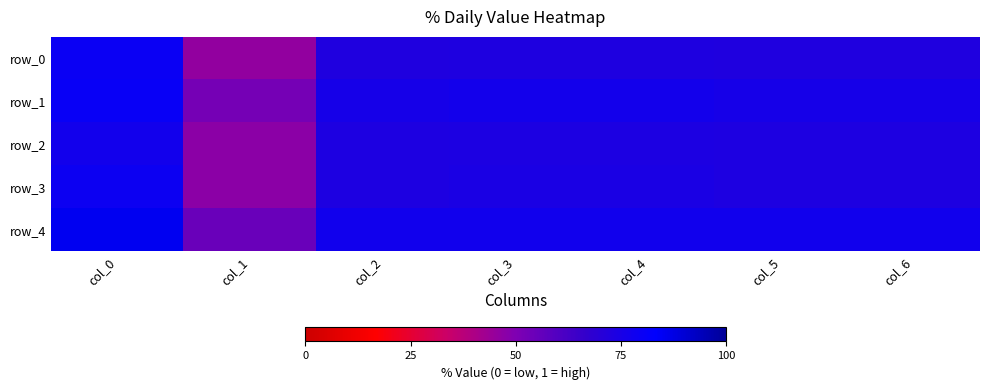

Is the value of row_3 at col_6 greater than the value of row_2 at col_5?

No